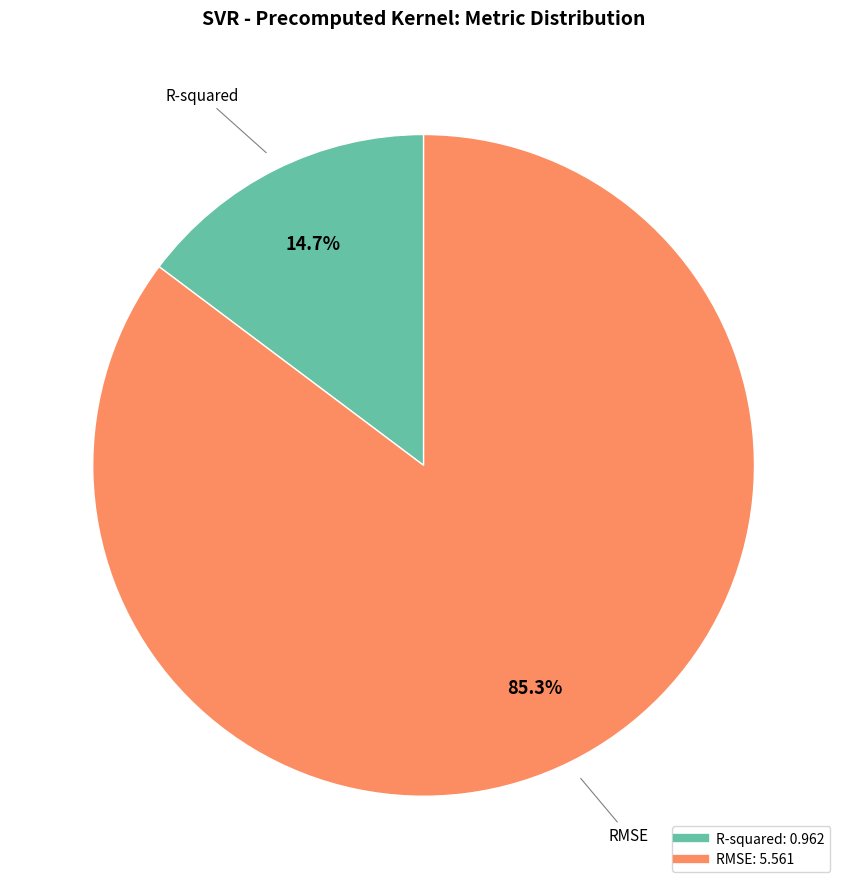

Between R-squared and RMSE, which is larger?

RMSE